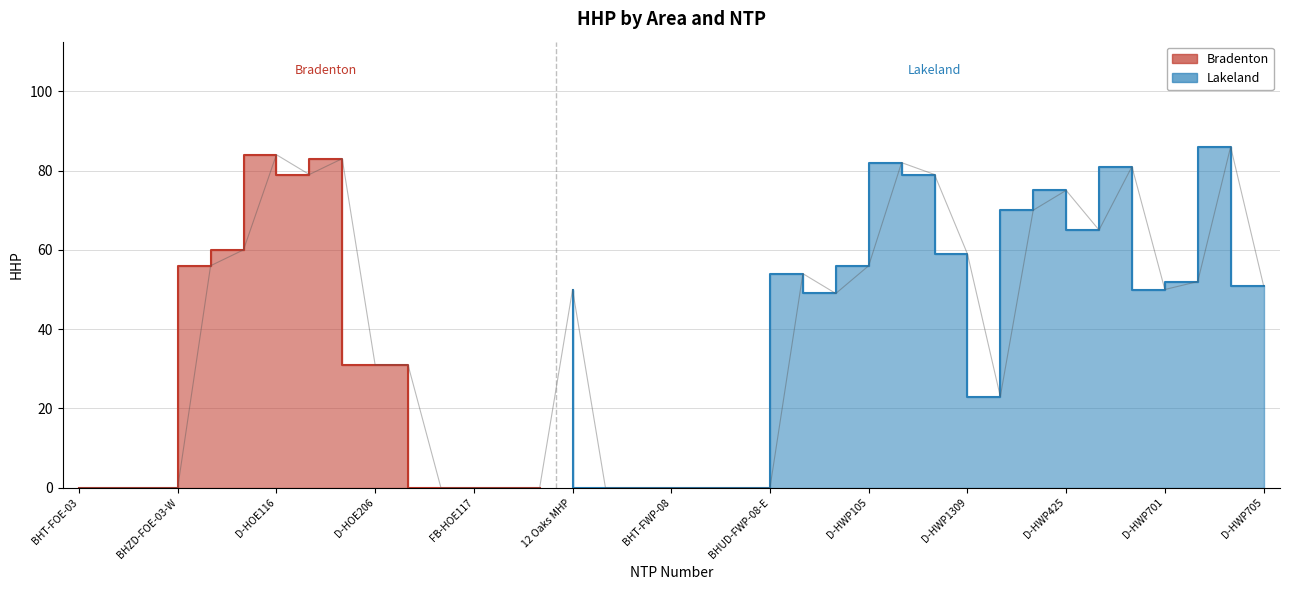

Which has a higher value, BHUD-FWP-08-E or D-HWP105?

D-HWP105